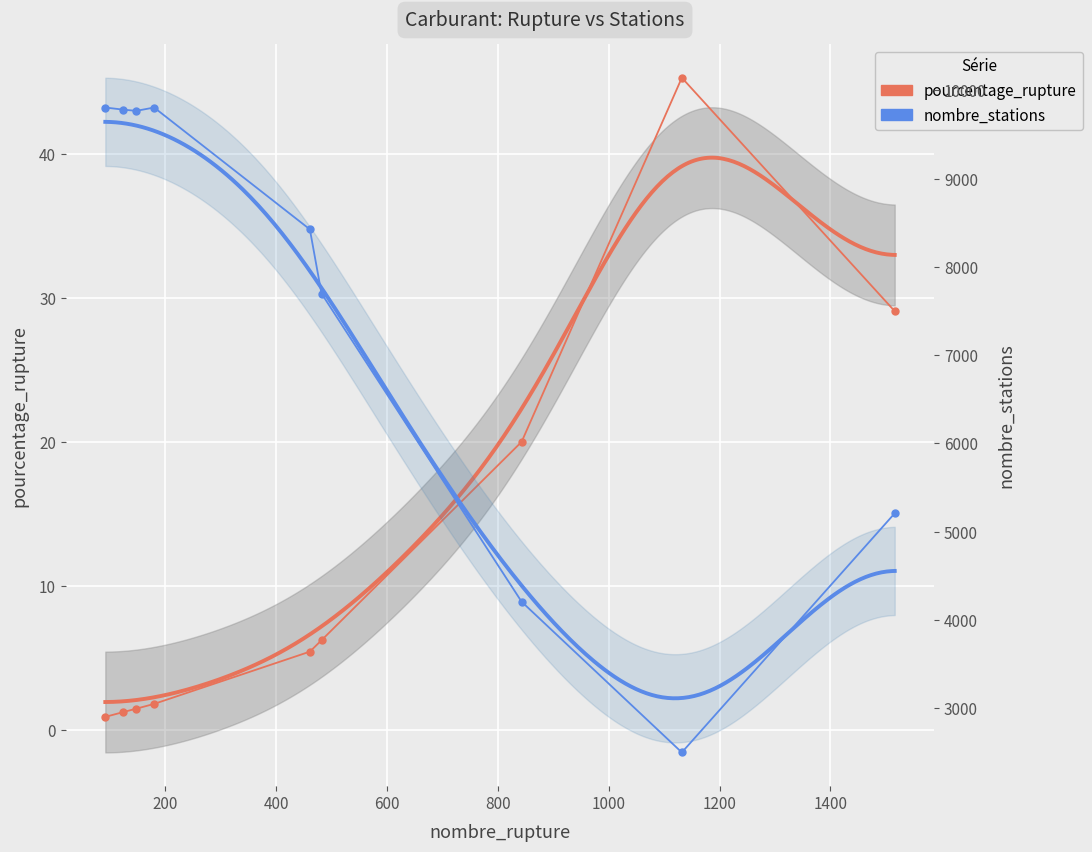

Which series has the largest range (max minus min)?

nombre_stations